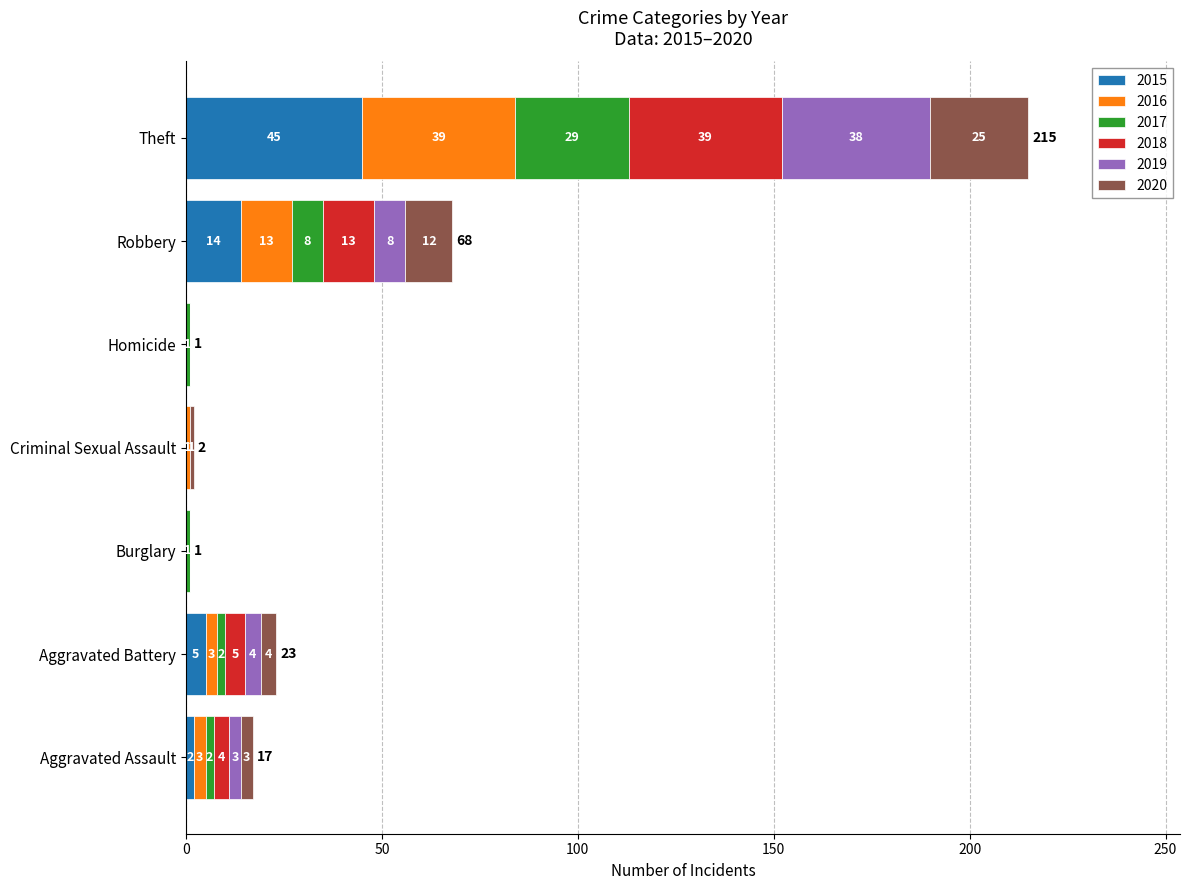

The 2015 series shows 0 at Criminal Sexual Assault. True or false?

True